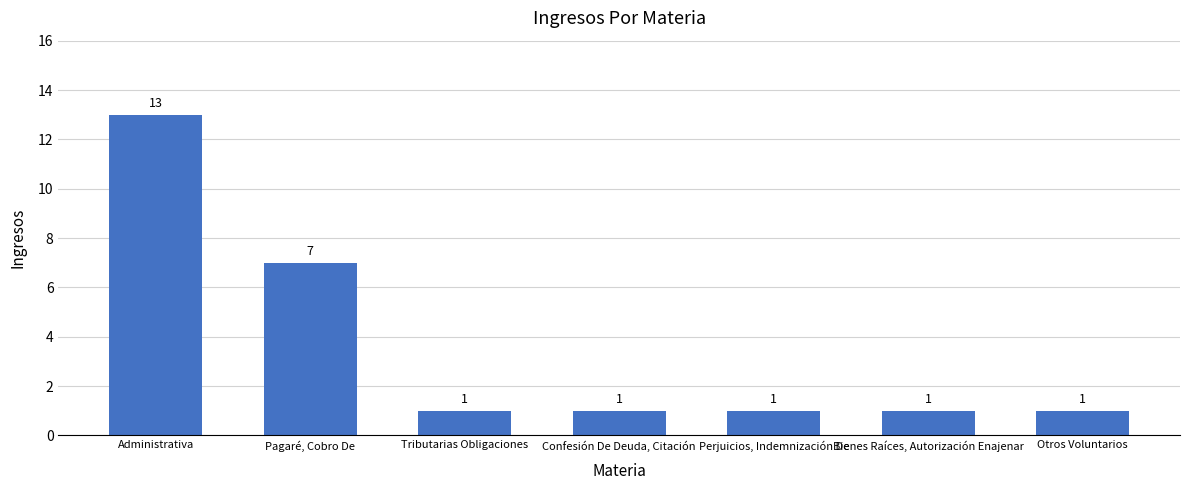

What is the value of the 4th bar from the left?

1